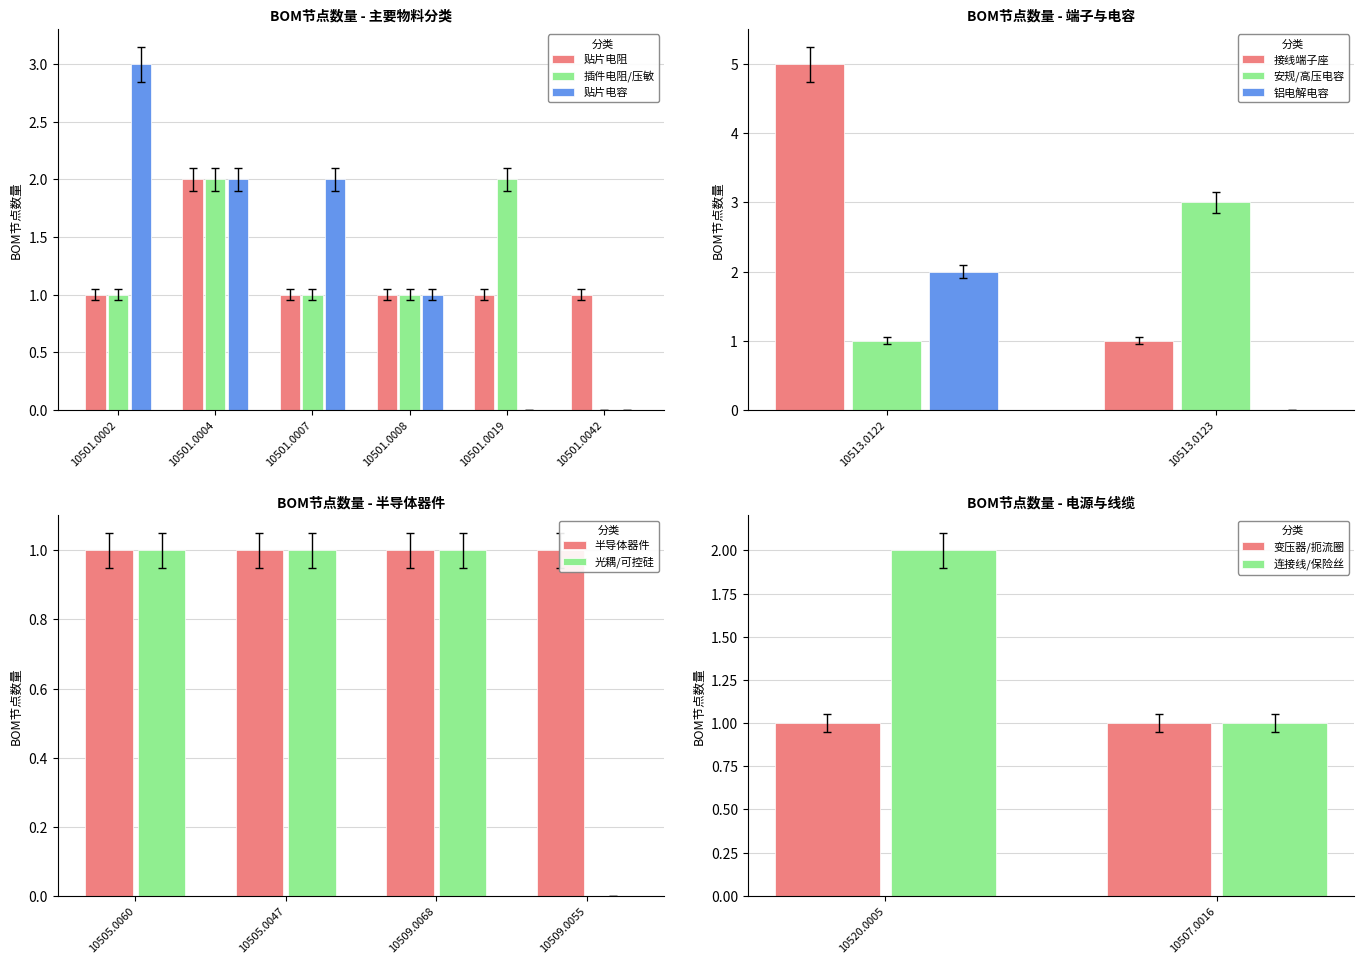

What is the sum of all 插件电阻/压敏 values?

7